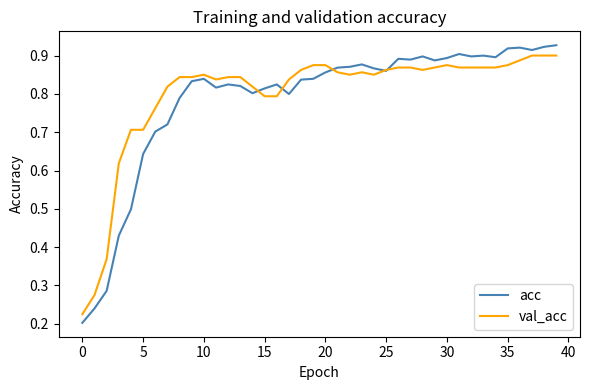

Which series has the largest range (max minus min)?

acc